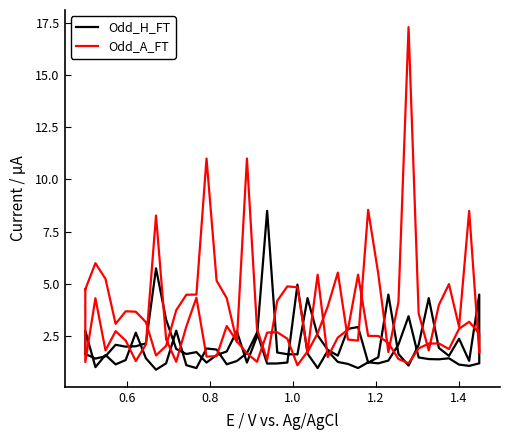

Which series has the widest spread of values?

Odd_A_FT